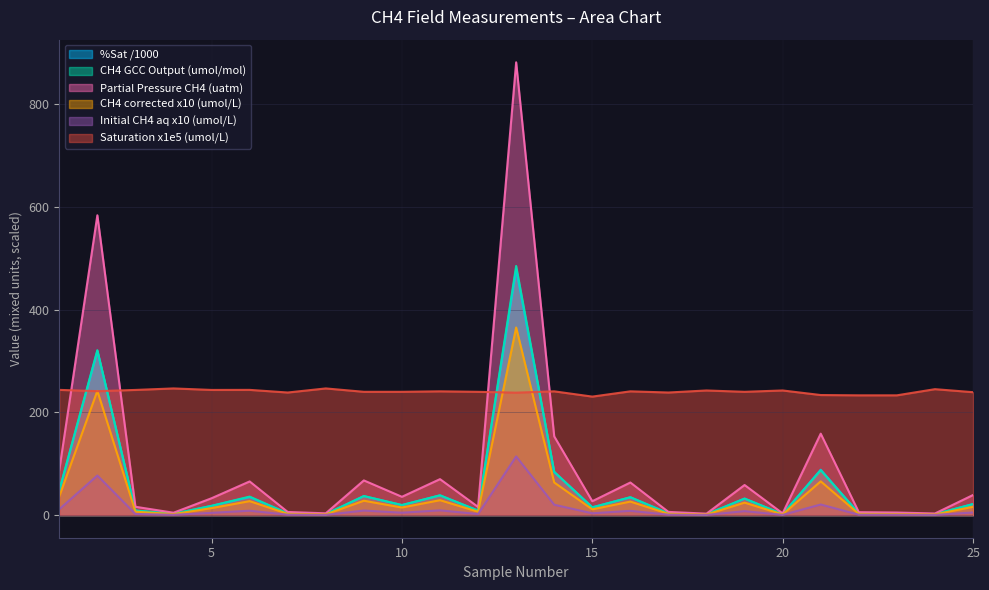

At which category does CH4 corrected (umol/L) reach its first local valley?

4